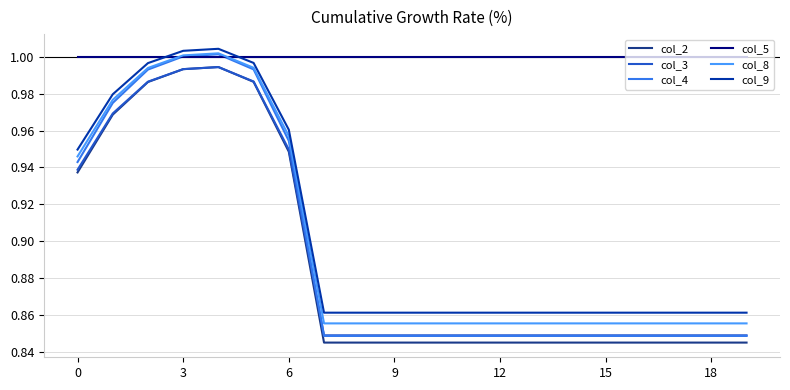

Which series has the widest spread of values?

col_4